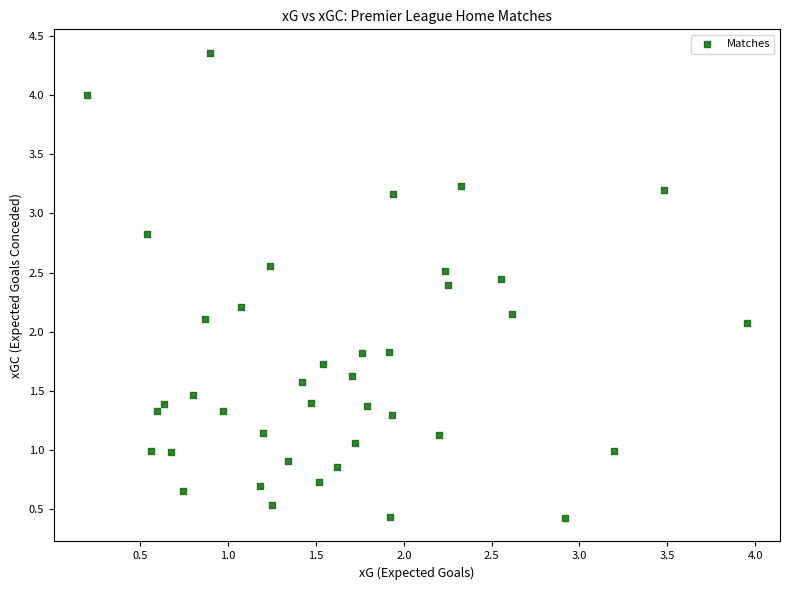

What is the range of Y values (max minus min)?

3.9